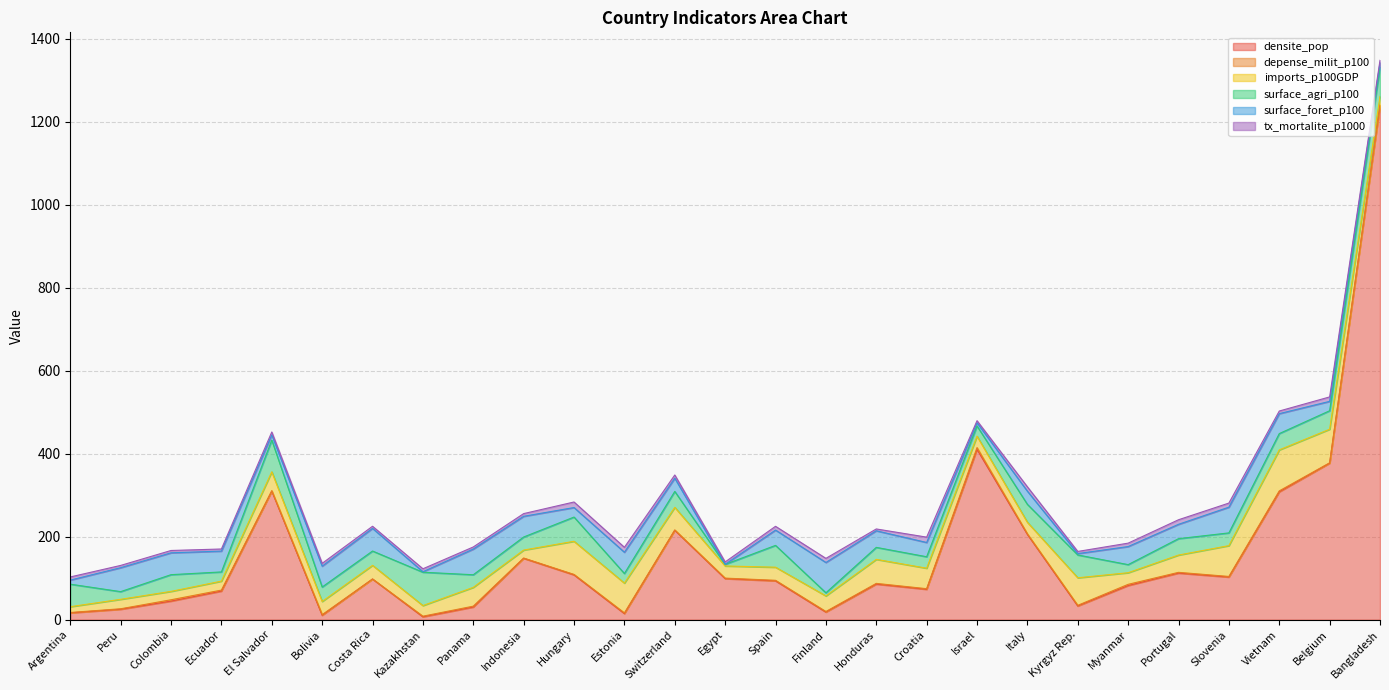

The tx_mortalite_p1000 series shows 5.1 at Costa Rica. True or false?

True